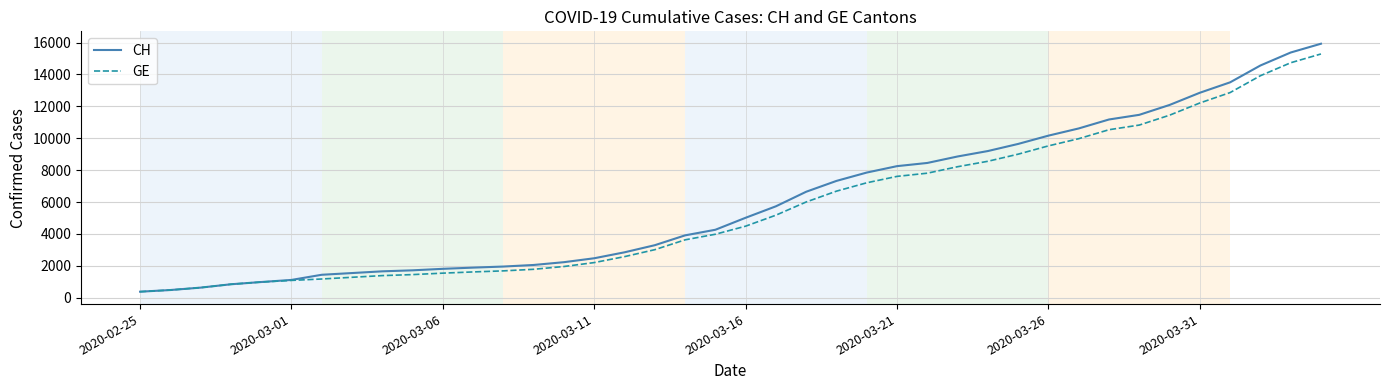

Which series has the largest range (max minus min)?

CH